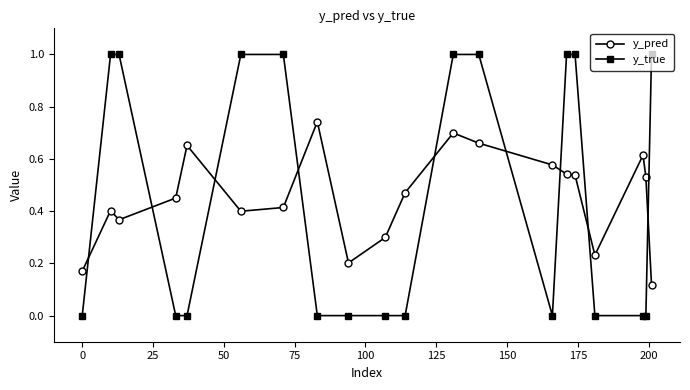

After their last crossing, which series has the higher values: y_pred or y_true?

y_true